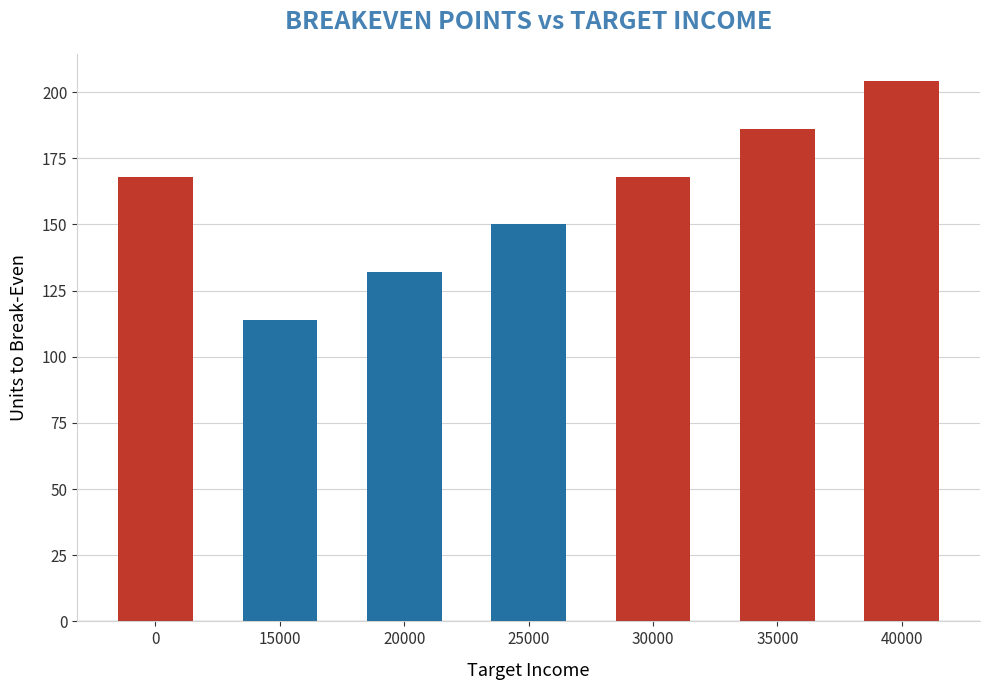

Reading left to right, list all the values displayed in this chart.

0=168.1	15000=113.9	20000=132.0	25000=150.0	30000=168.1	35000=186.1	40000=204.2